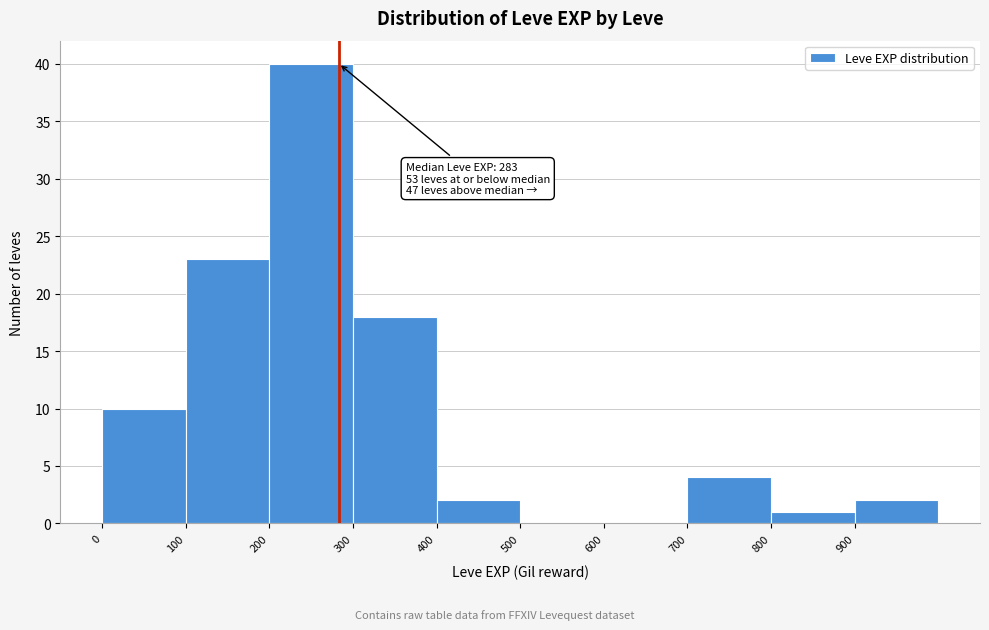

Over which range of the x-axis is the bar tallest?

200 to 300